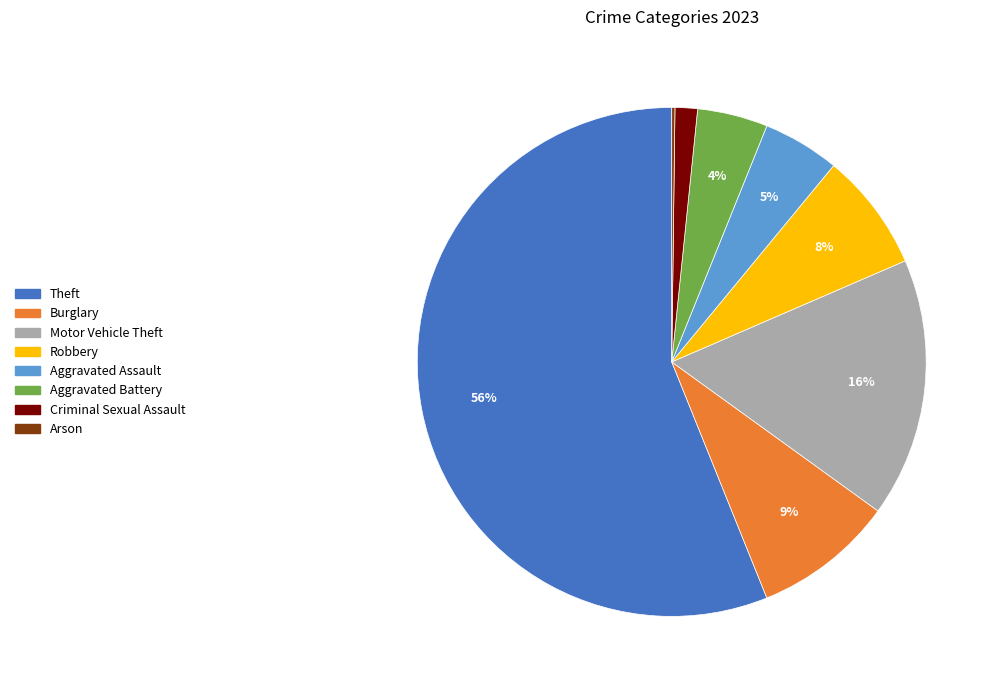

Is there any slice that represents more than half of the pie?

Yes